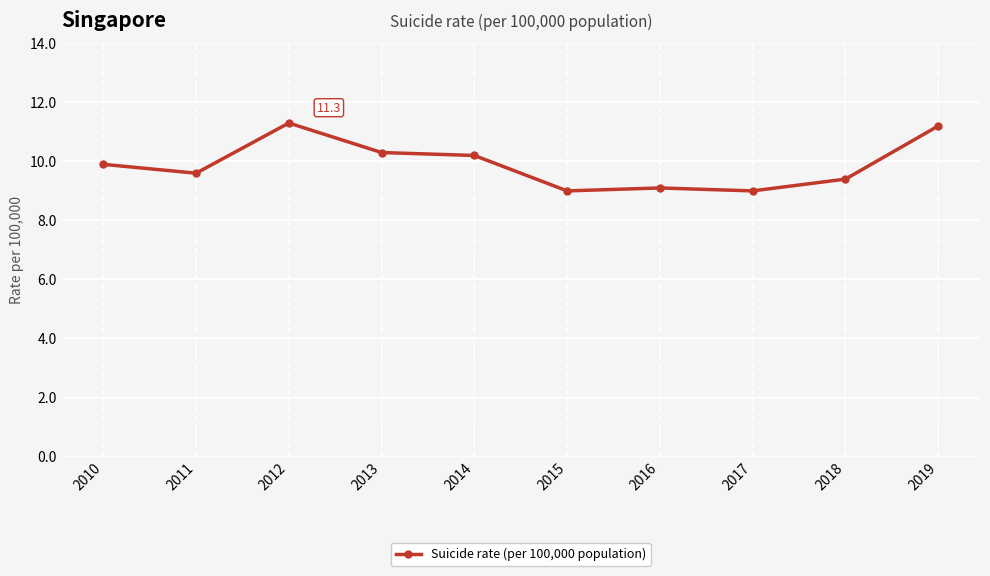

True or false: the data has more than 0 interior local peaks.

True